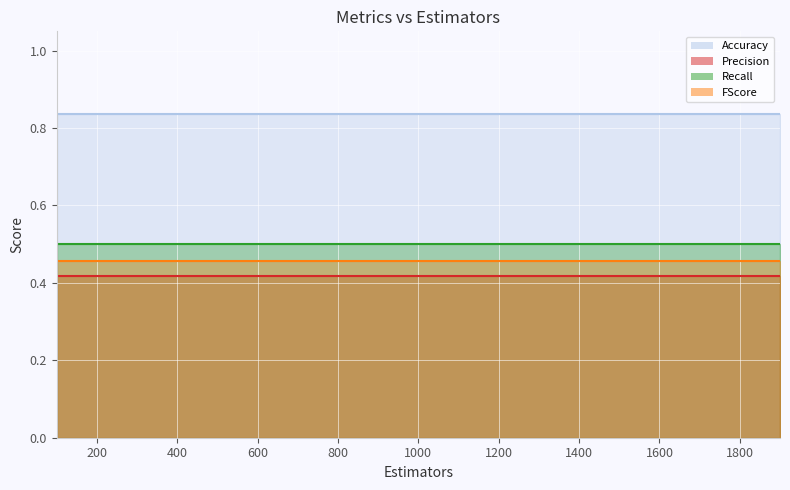

At which category is the sum across all series the highest?

100